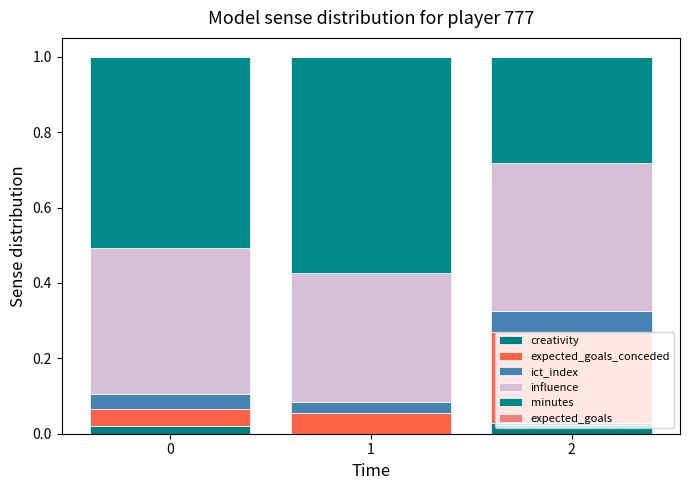

The value of ict_index at 0 is 0.0. True or false?

True